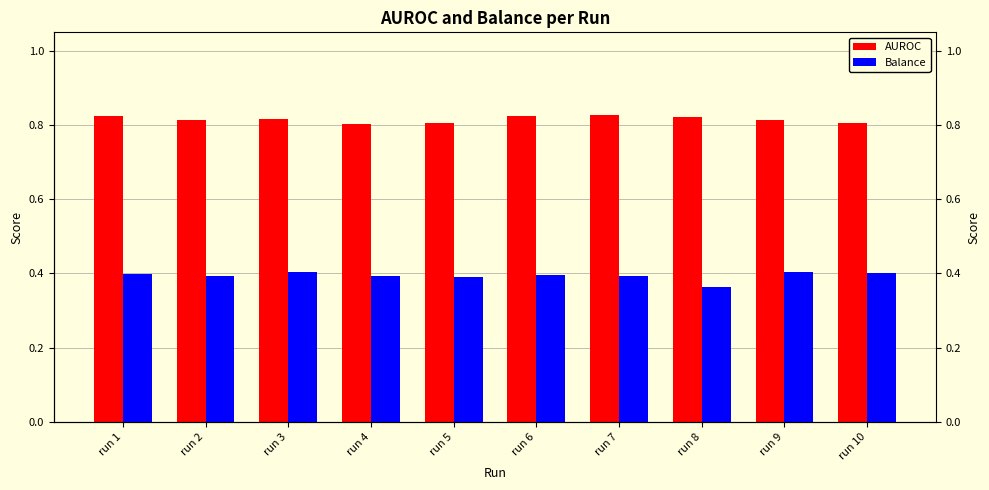

Between run 9 and run 7, which is larger?

run 7